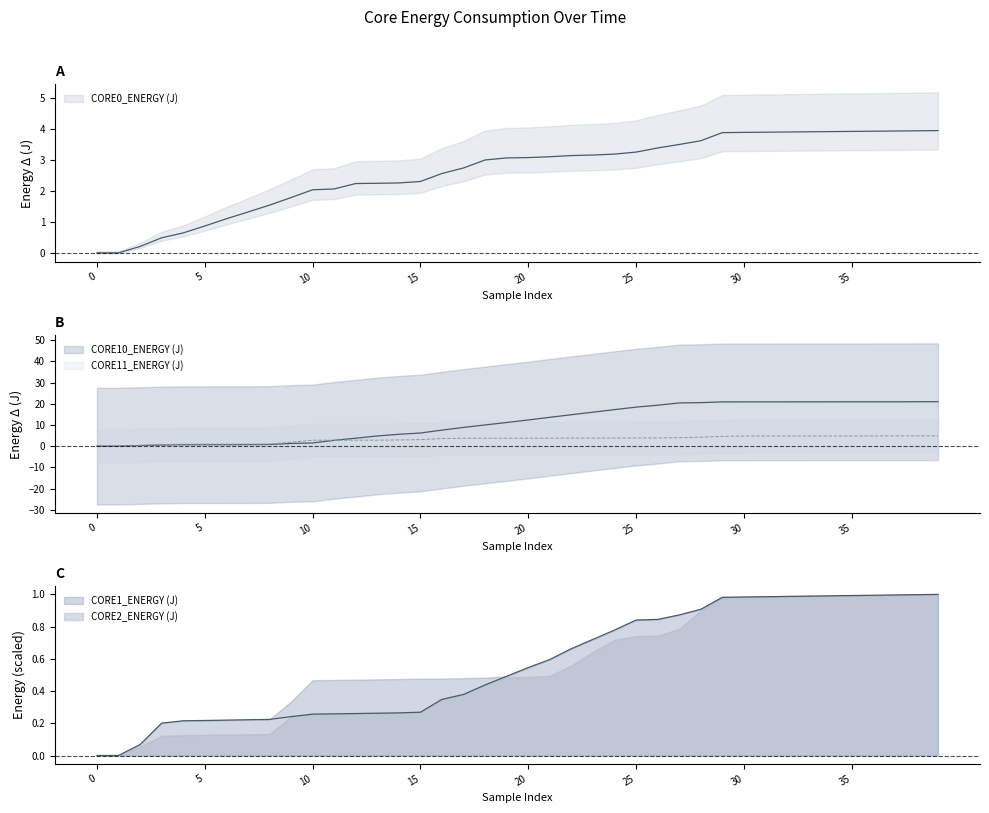

Which has a higher value, 199 or 199?

199